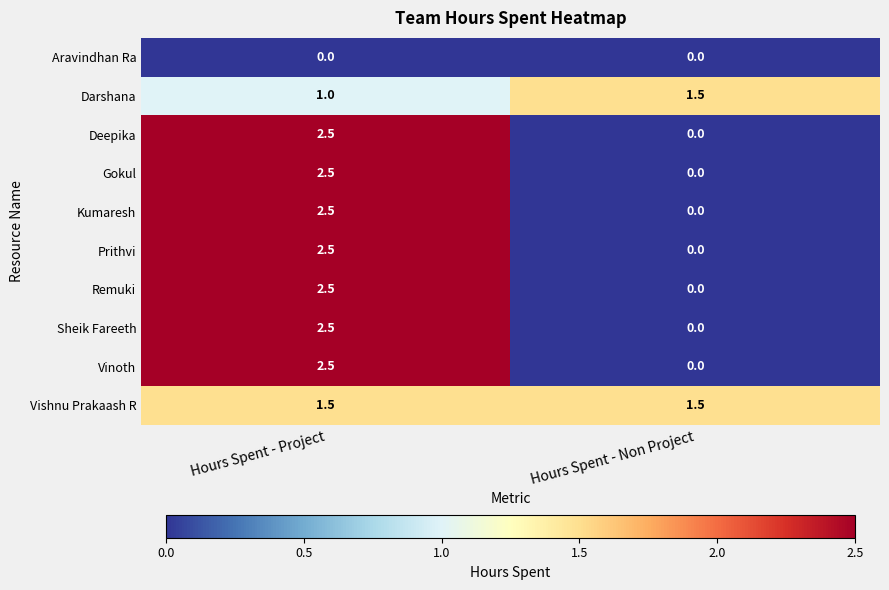

At which category does the chart reach its peak across all series?

Hours Spent - Project